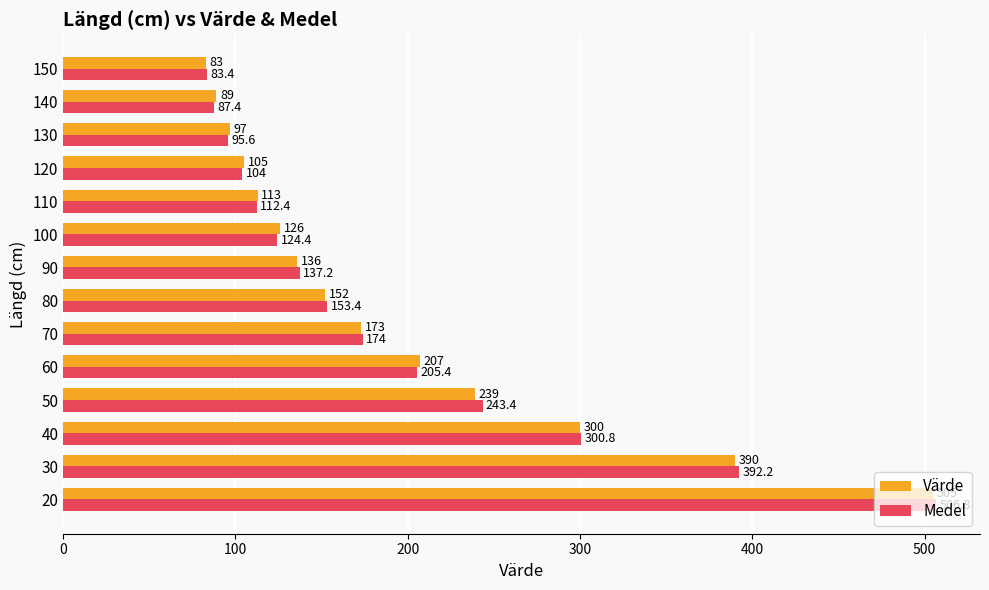

What is the maximum value for Medel?

506.8